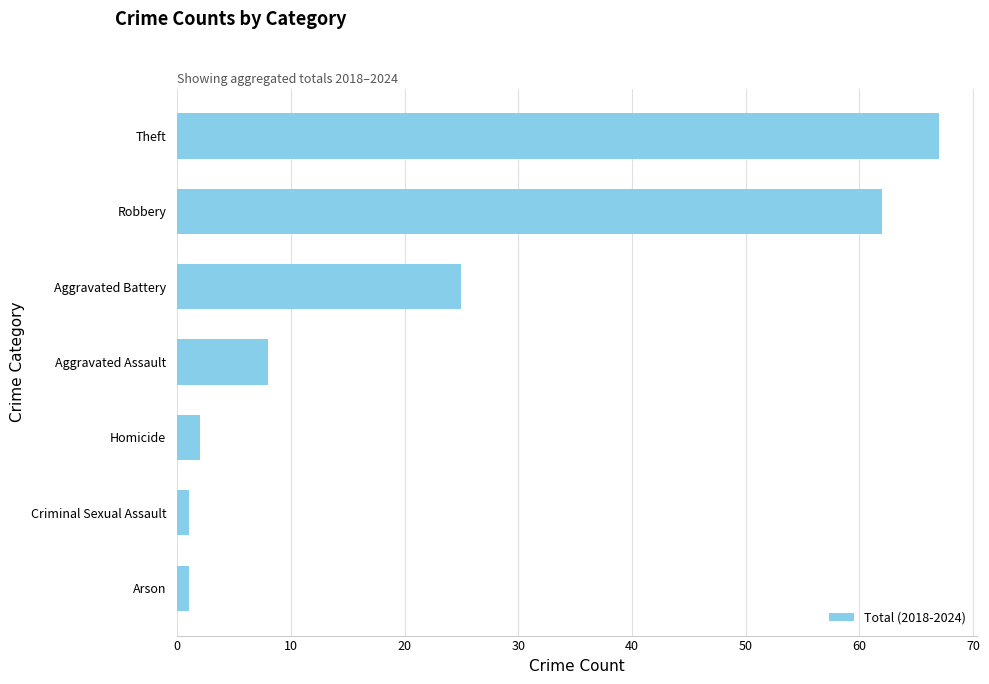

Does the chart contain stacked bars?

No